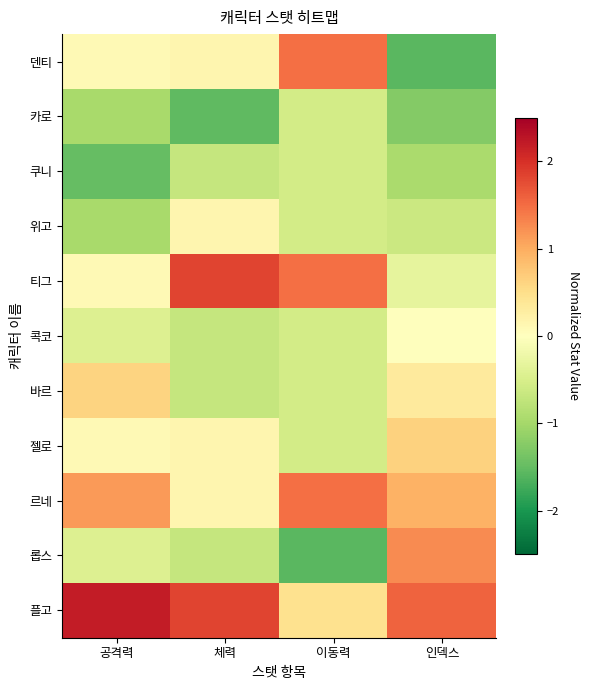

Which has a higher value, 체력 or 이동력?

이동력